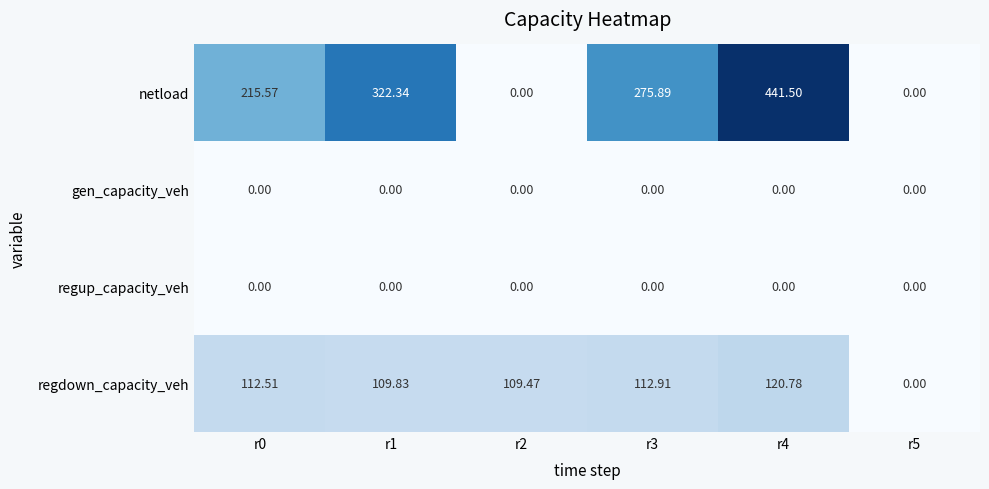

At which category does the chart reach its peak across all series?

r4